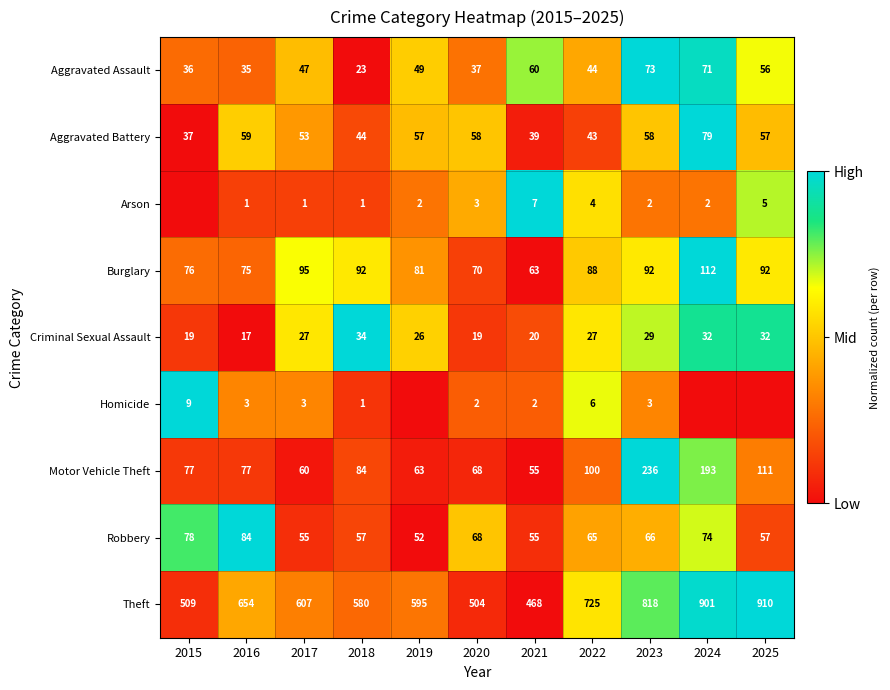

What is the difference between the maximum and second lowest values in the Burglary series?

42